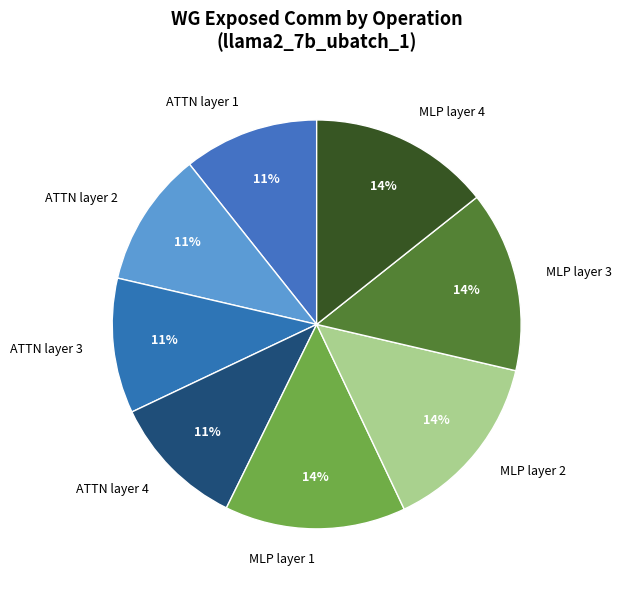

The ATTN layer 2 slice represents 20% of the pie. True or false?

False